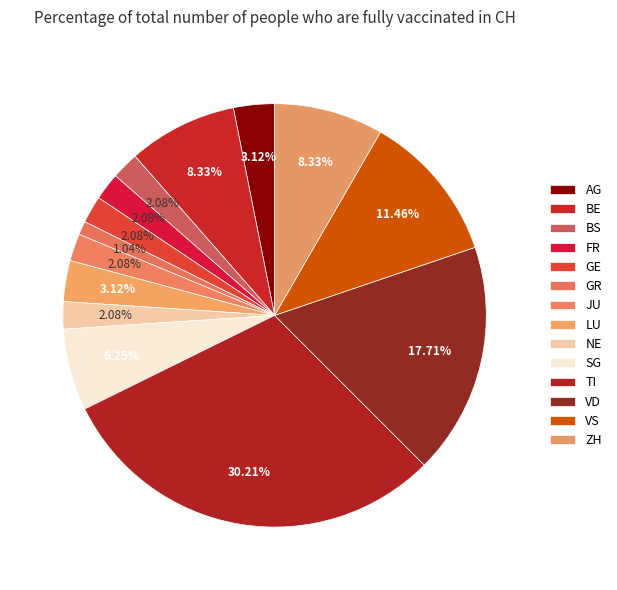

How many slices are in this pie chart?

14